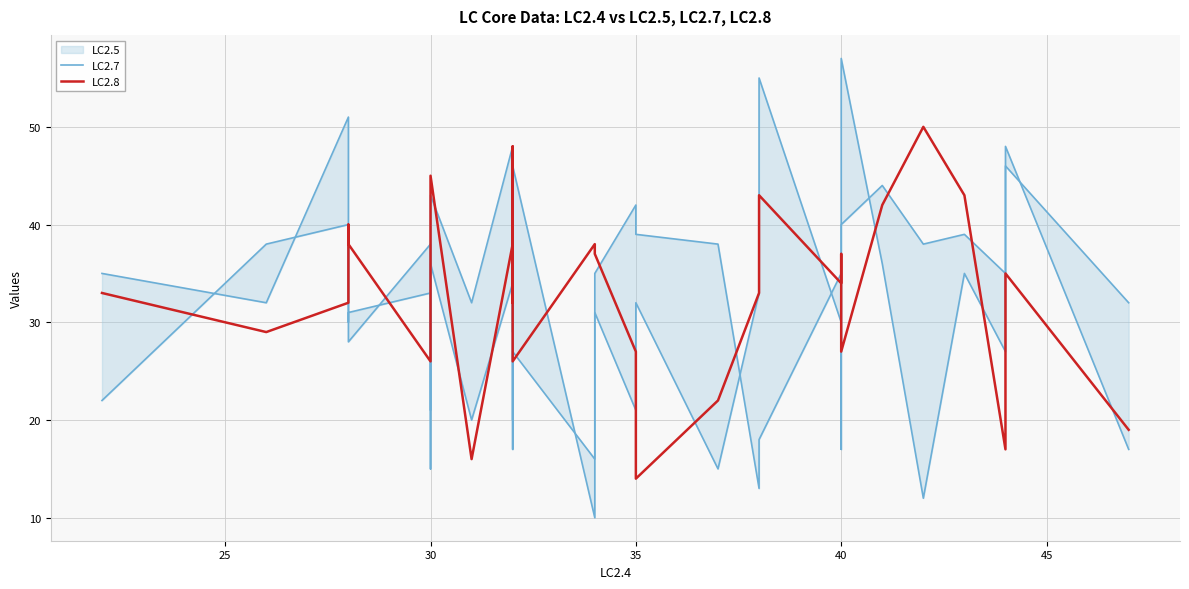

How many data points in LC2.8 are less than 34?

15